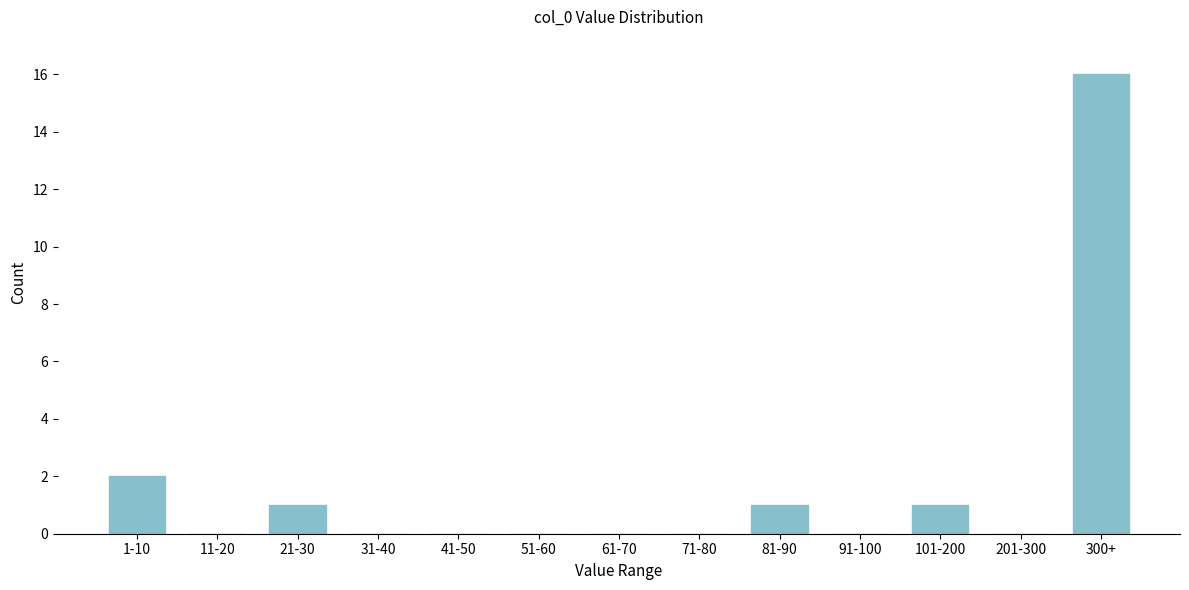

Reading left to right, list all the values displayed in this chart.

1-10=2	11-20=0	21-30=1	31-40=0	41-50=0	51-60=0	61-70=0	71-80=0	81-90=1	91-100=0	101-200=1	201-300=0	300+=16